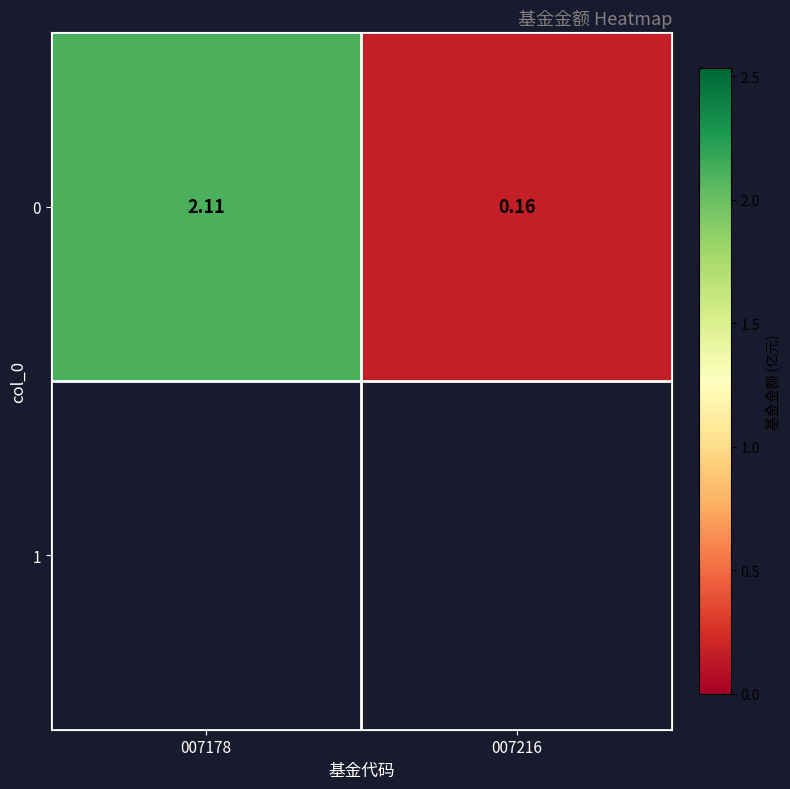

Count the number of categories in the chart.

2